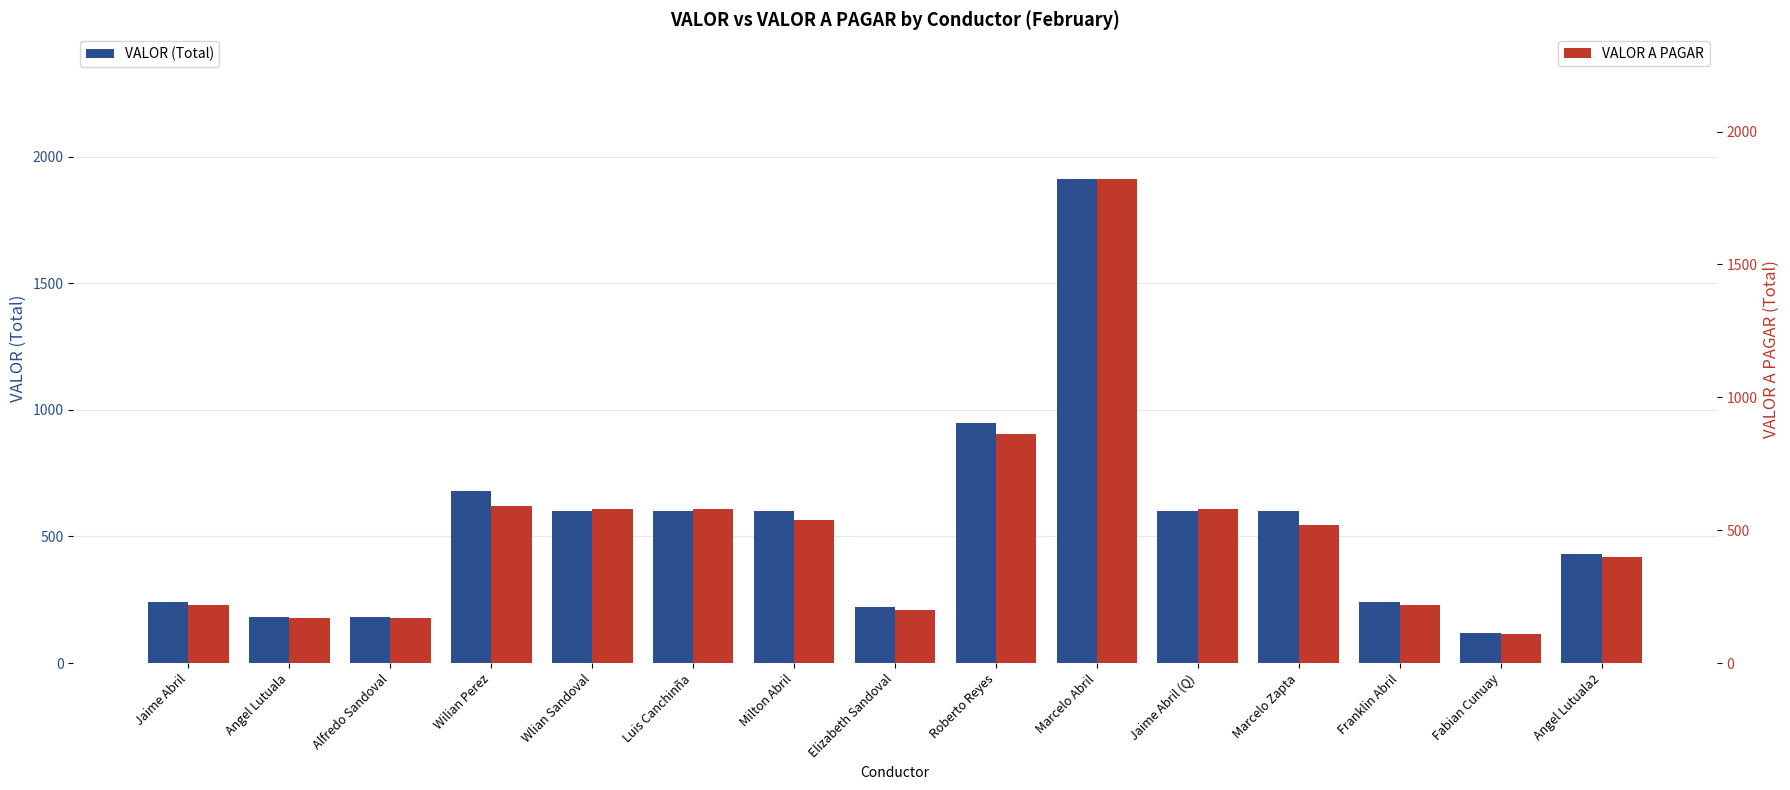

Is it true that VALOR (Total) equals 81.4 at Elizabeth Sandoval?

False